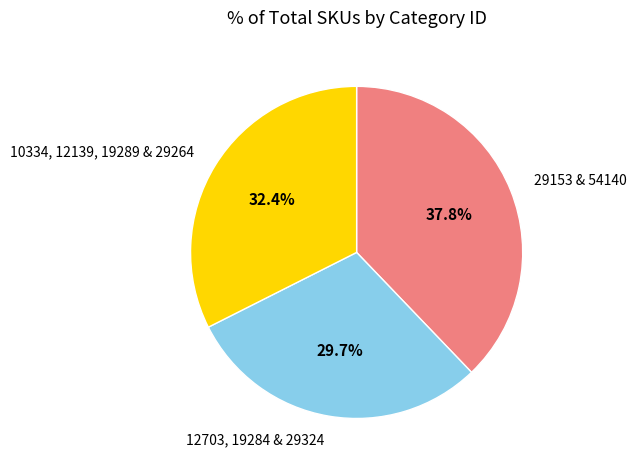

Count the number of slices in the pie.

3